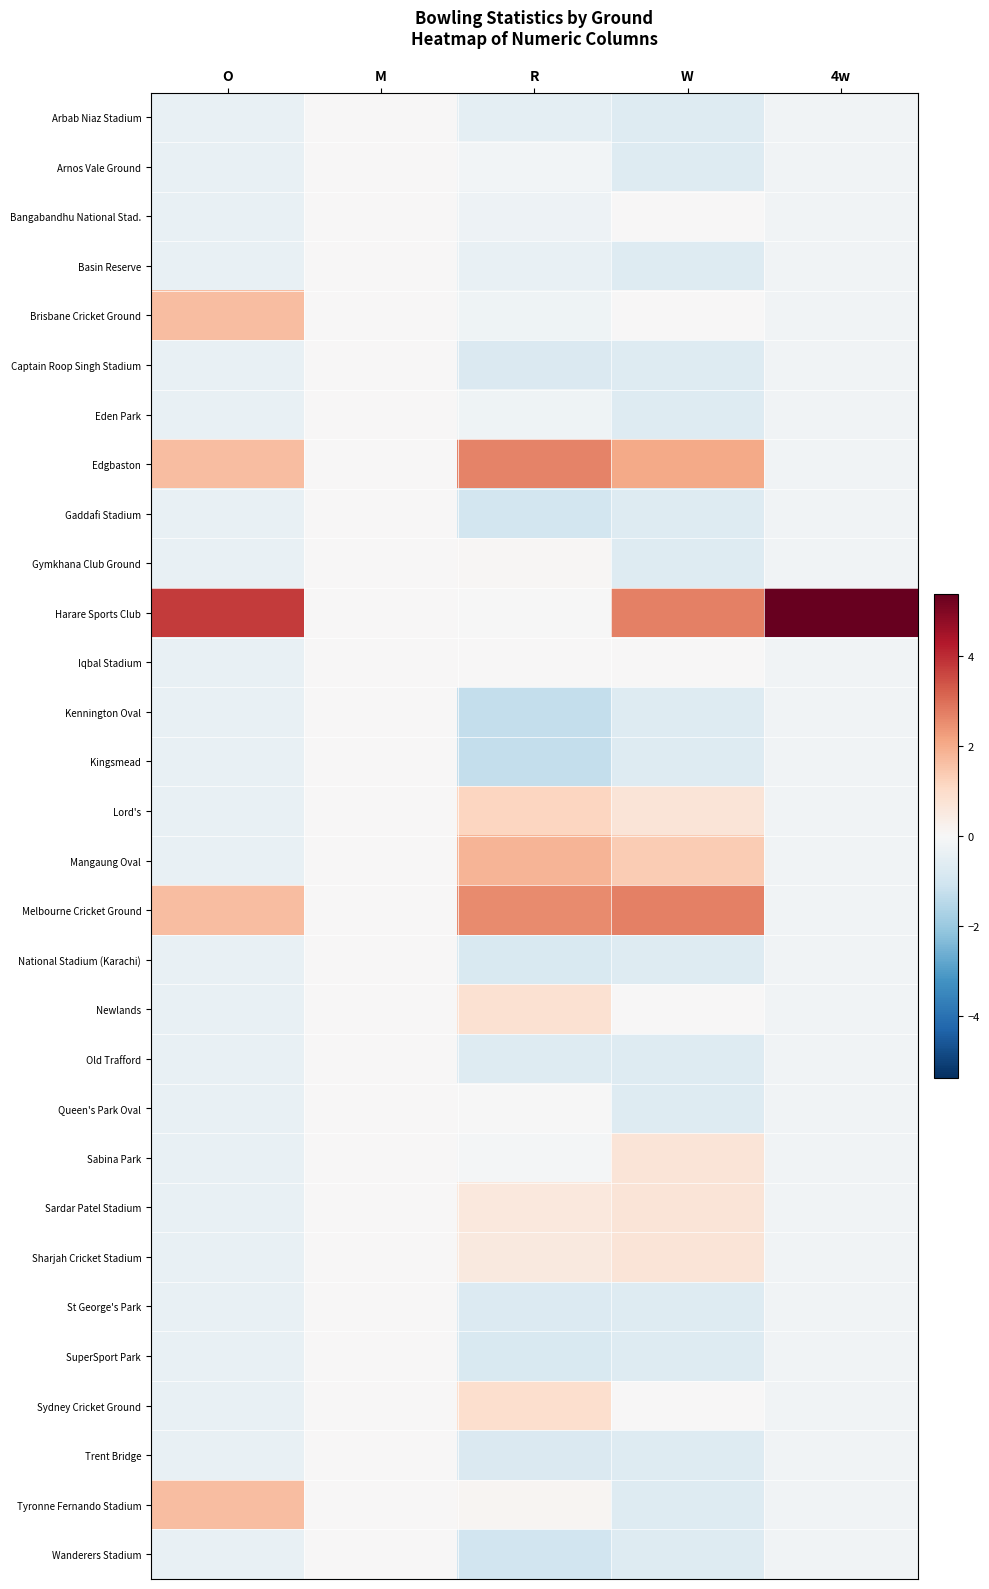

Reading left to right, what are all the values shown in this chart?

Arbab Niaz Stadium: O=-0.4	M=0.0	R=-0.5	W=-0.7	4w=-0.2
Arnos Vale Ground: O=-0.4	M=0.0	R=-0.1	W=-0.7	4w=-0.2
Bangabandhu National Stad.: O=-0.4	M=0.0	R=-0.3	W=0.0	4w=-0.2
Basin Reserve: O=-0.4	M=0.0	R=-0.4	W=-0.7	4w=-0.2
Brisbane Cricket Ground: O=1.7	M=0.0	R=-0.2	W=0.0	4w=-0.2
Captain Roop Singh Stadium: O=-0.4	M=0.0	R=-0.8	W=-0.7	4w=-0.2
Eden Park: O=-0.4	M=0.0	R=-0.2	W=-0.7	4w=-0.2
Edgbaston: O=1.7	M=0.0	R=2.7	W=2.0	4w=-0.2
Gaddafi Stadium: O=-0.4	M=0.0	R=-1.0	W=-0.7	4w=-0.2
Gymkhana Club Ground: O=-0.4	M=0.0	R=0.1	W=-0.7	4w=-0.2
Harare Sports Club: O=3.8	M=0.0	R=-0.0	W=2.7	4w=5.4
Iqbal Stadium: O=-0.4	M=0.0	R=0.0	W=0.0	4w=-0.2
Kennington Oval: O=-0.4	M=0.0	R=-1.3	W=-0.7	4w=-0.2
Kingsmead: O=-0.4	M=0.0	R=-1.3	W=-0.7	4w=-0.2
Lord's: O=-0.4	M=0.0	R=1.2	W=0.7	4w=-0.2
Mangaung Oval: O=-0.4	M=0.0	R=1.8	W=1.3	4w=-0.2
Melbourne Cricket Ground: O=1.7	M=0.0	R=2.6	W=2.7	4w=-0.2
National Stadium (Karachi): O=-0.4	M=0.0	R=-0.8	W=-0.7	4w=-0.2
Newlands: O=-0.4	M=0.0	R=0.8	W=0.0	4w=-0.2
Old Trafford: O=-0.4	M=0.0	R=-0.7	W=-0.7	4w=-0.2
Queen's Park Oval: O=-0.4	M=0.0	R=-0.0	W=-0.7	4w=-0.2
Sabina Park: O=-0.4	M=0.0	R=-0.1	W=0.7	4w=-0.2
Sardar Patel Stadium: O=-0.4	M=0.0	R=0.6	W=0.7	4w=-0.2
Sharjah Cricket Stadium: O=-0.4	M=0.0	R=0.5	W=0.7	4w=-0.2
St George's Park: O=-0.4	M=0.0	R=-0.7	W=-0.7	4w=-0.2
SuperSport Park: O=-0.4	M=0.0	R=-0.8	W=-0.7	4w=-0.2
Sydney Cricket Ground: O=-0.4	M=0.0	R=0.9	W=0.0	4w=-0.2
Trent Bridge: O=-0.4	M=0.0	R=-0.8	W=-0.7	4w=-0.2
Tyronne Fernando Stadium: O=1.7	M=0.0	R=0.1	W=-0.7	4w=-0.2
Wanderers Stadium: O=-0.4	M=0.0	R=-1.0	W=-0.7	4w=-0.2